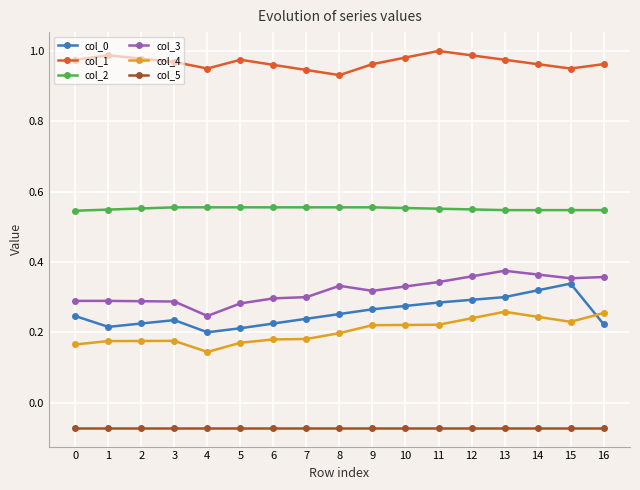

What is the total value across all series at 0?

2.2